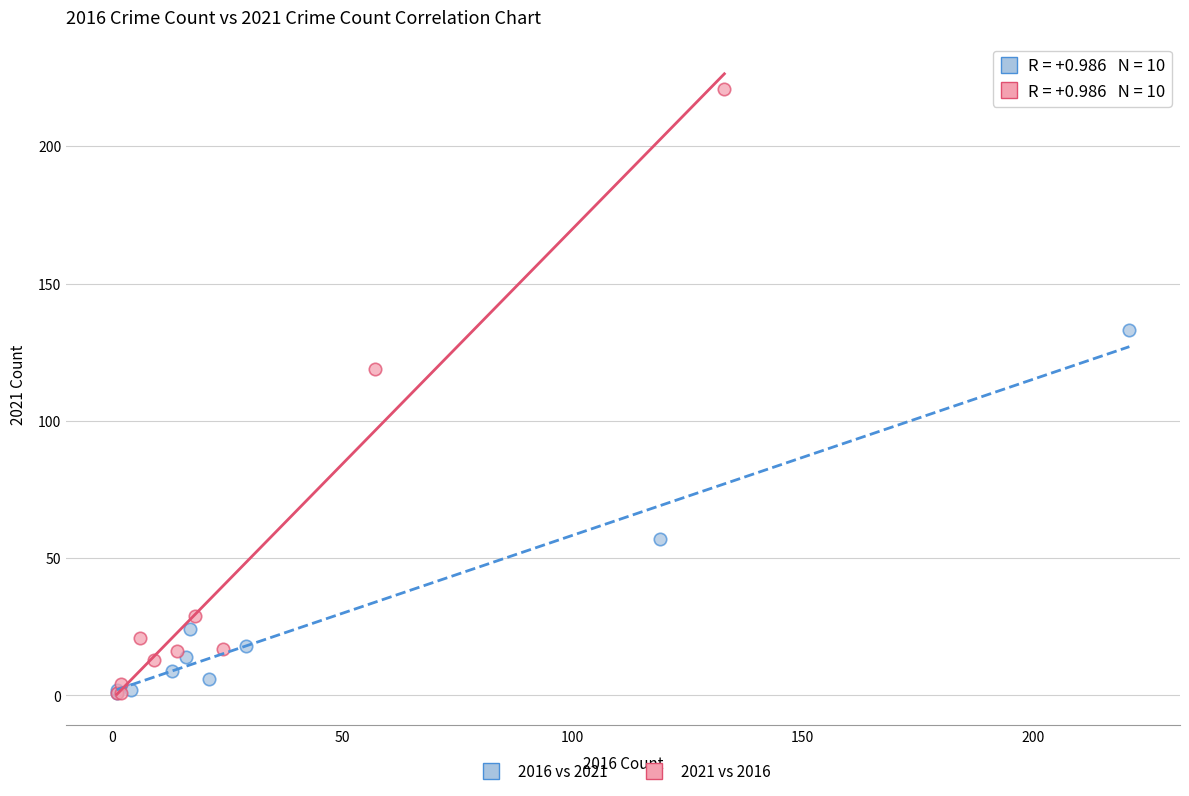

Which series has the widest spread of Y values?

2021 vs 2016